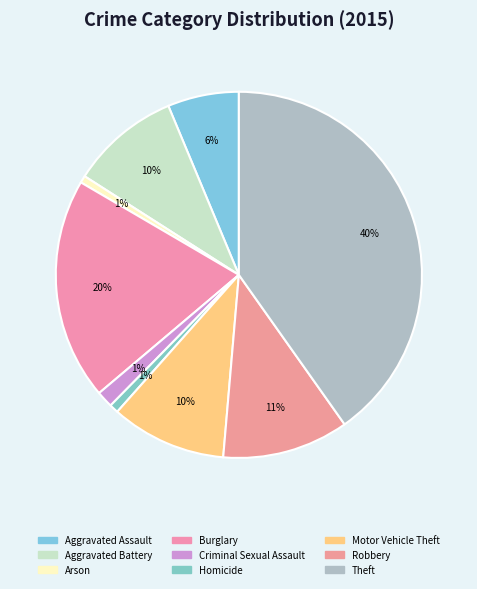

How many segments does this pie chart have?

9